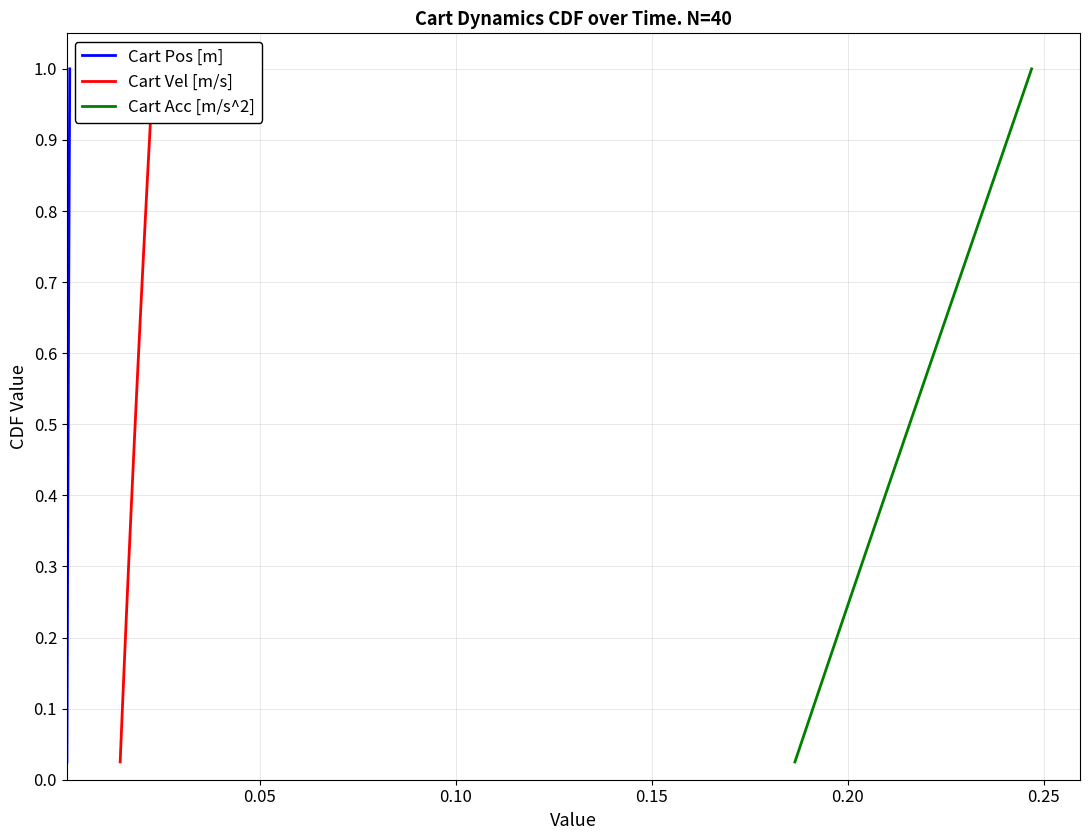

True or false: Cart Vel [m/s] and Cart Pos [m] intersect in this chart.

False